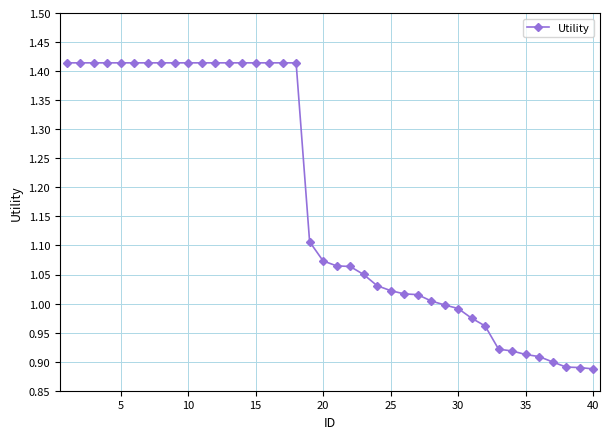

What is the difference between the second highest and minimum values?

0.5